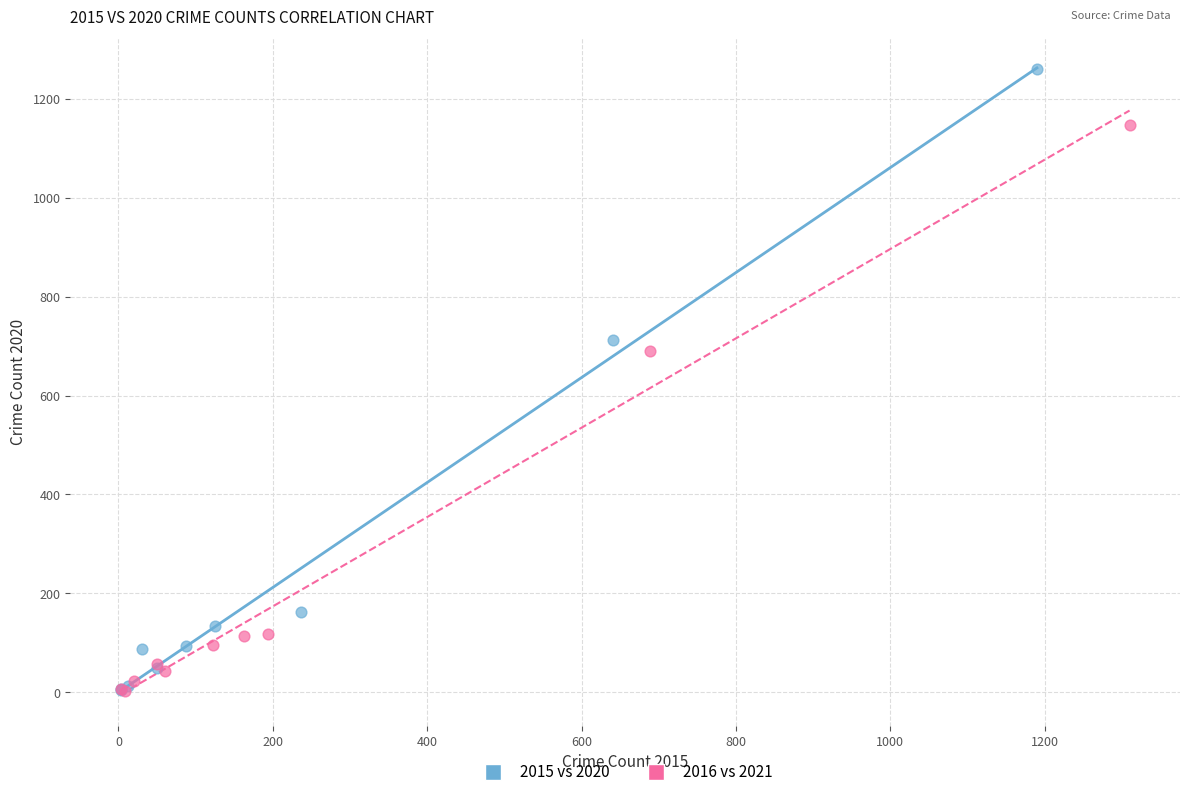

Which series has the widest spread of Y values?

2015 vs 2020